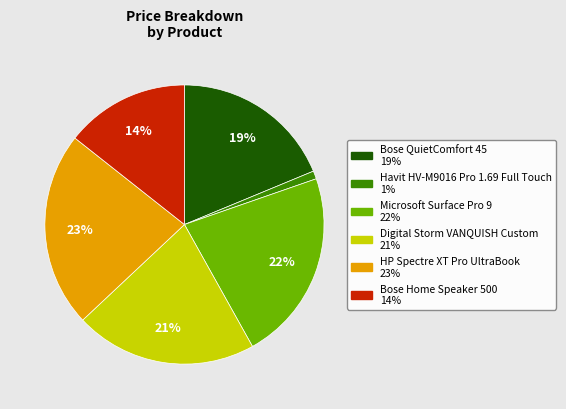

Does Bose Home Speaker 500 account for over 50% of the chart?

No